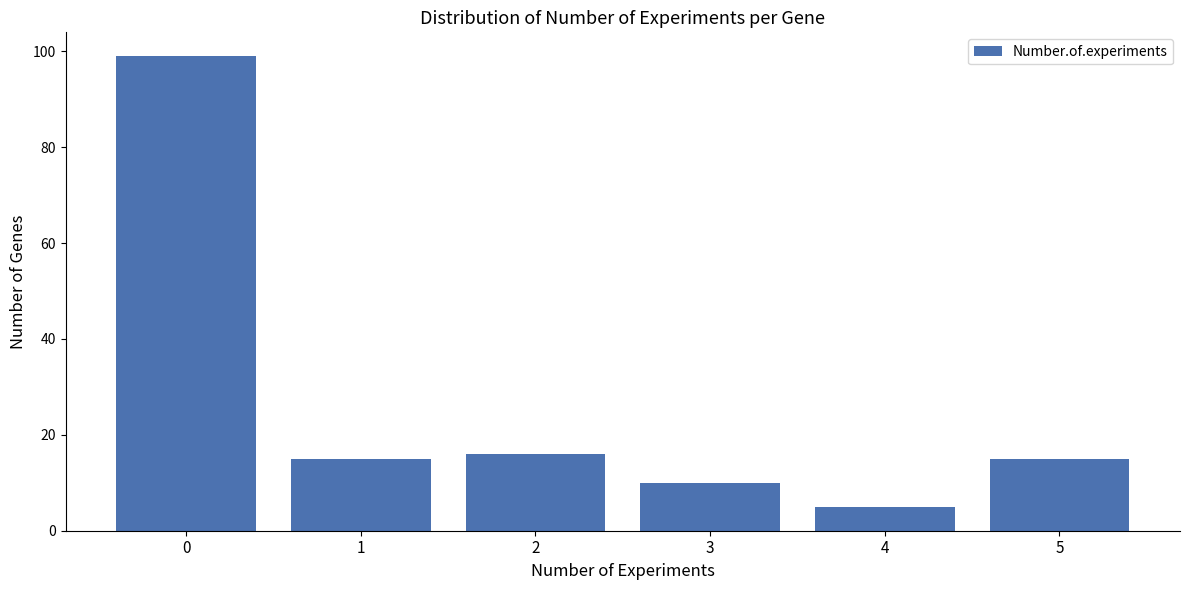

Reading left to right, extract all data points from this chart.

0=99	1=15	2=16	3=10	4=5	5=15